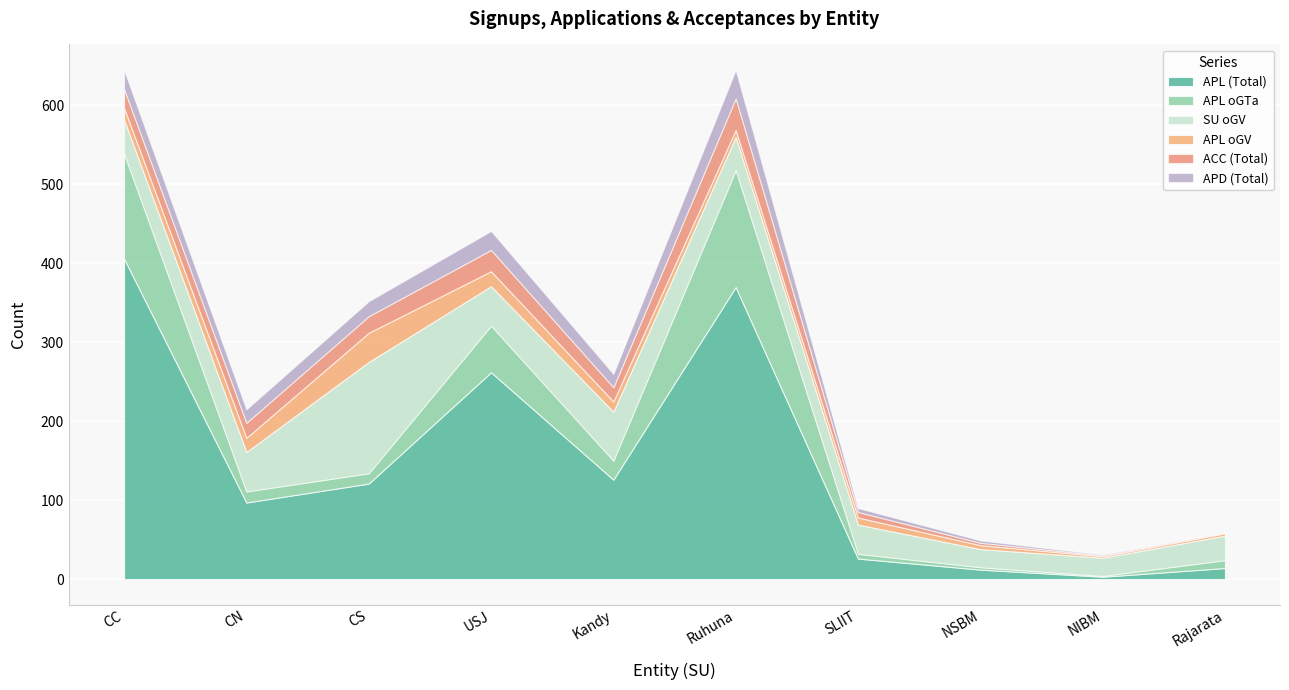

Reading right to left, what are all the values shown in this chart?

APL (Total): 14	3	12	26	370	126	262	121	97	406
APL oGTa: 10	1	3	6	148	24	59	13	14	133
SU oGV: 31	23	23	37	42	62	50	141	50	43
APL oGV: 3	2	5	9	9	13	19	37	18	15
ACC (Total): 1	1	3	7	40	18	27	21	19	24
APD (Total): 0	1	3	5	36	17	24	19	17	24